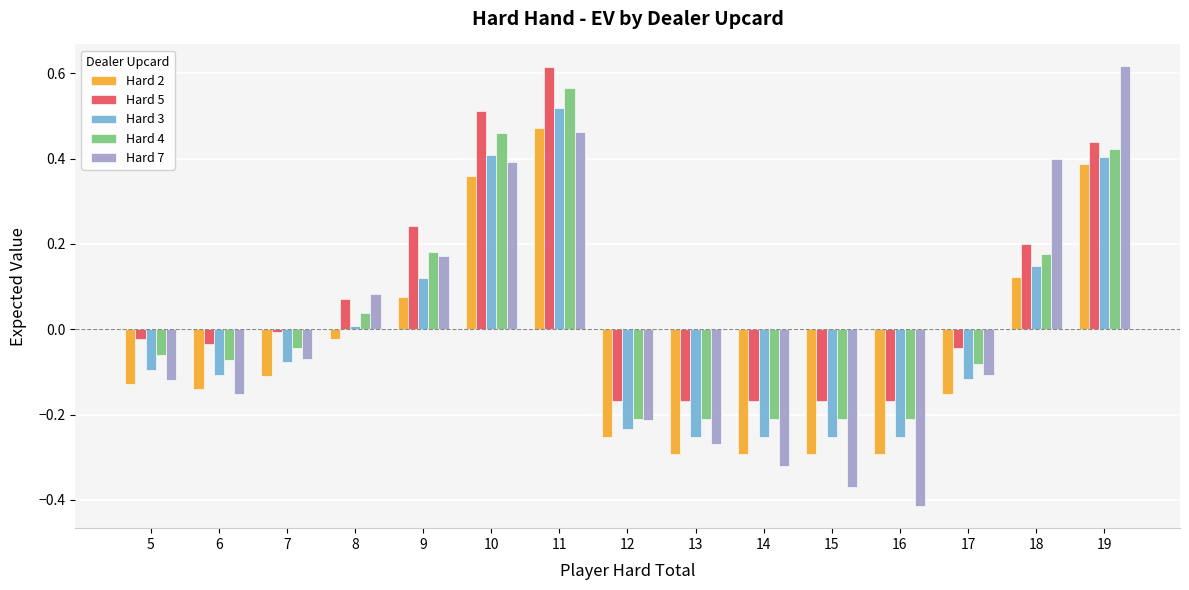

Which category has the highest value in the Hard 2 series?

11